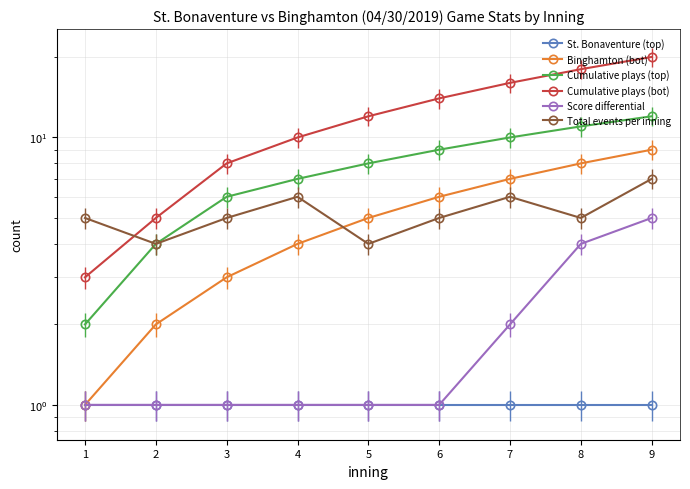

How many data points in Score differential are above 1?

3